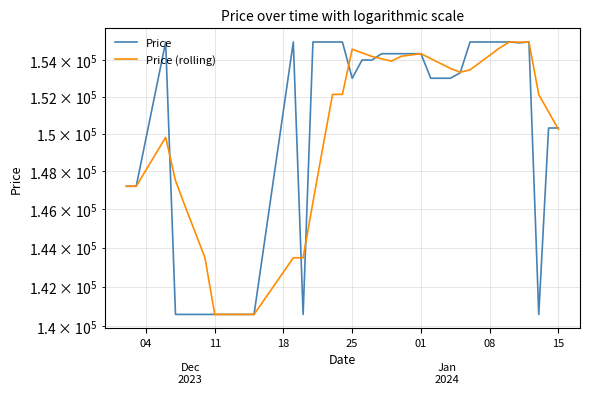

How many interior local valleys does the Price series have?

4